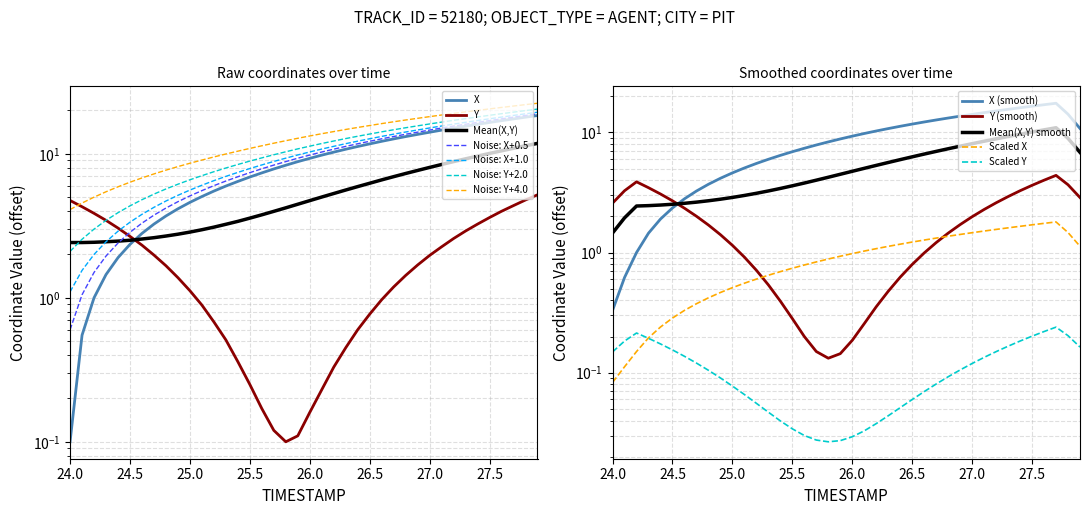

True or false: X has a value of 20.0 at 32.

False